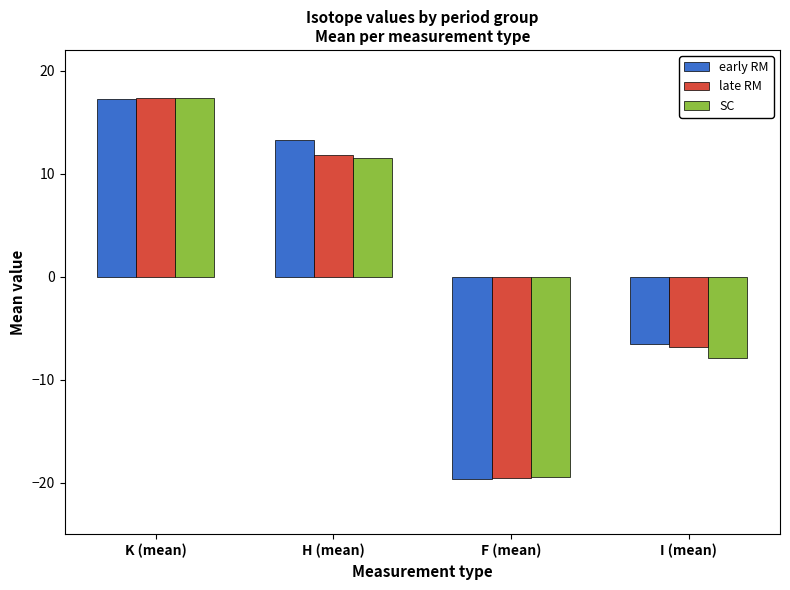

Read the late RM value at K (mean).

17.3